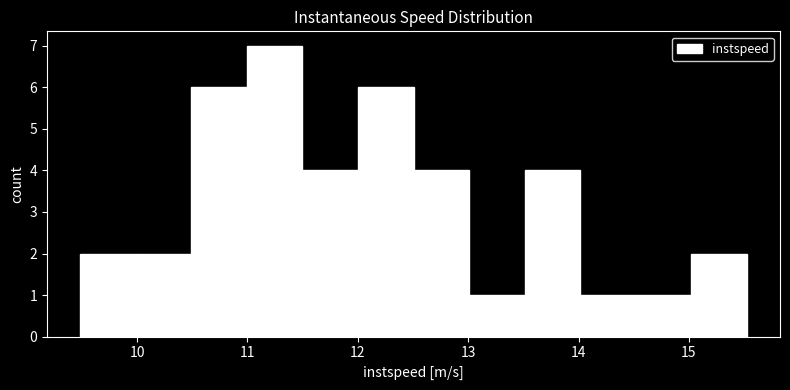

How tall is the bar that spans 11.5 to 12.0 on the x-axis? Neither the bar edges nor the heights are printed on the chart, so give them approximately, as read against the axes.

4